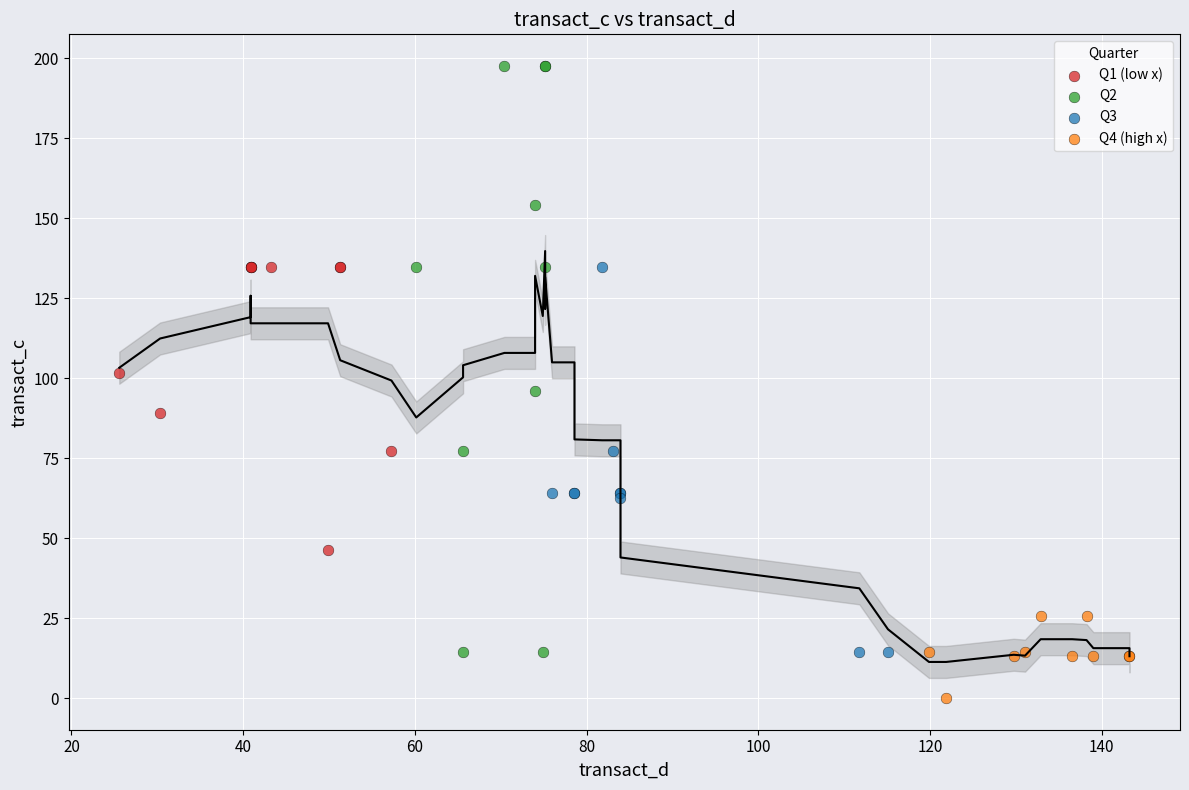

Which series reaches the minimum Y coordinate?

Q4 (high x)